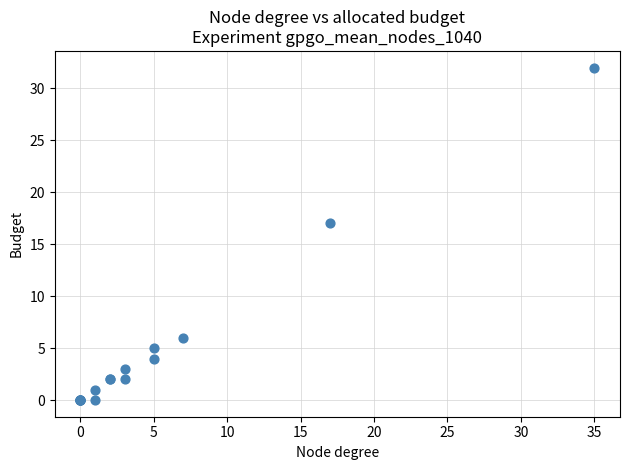

What Y value in the scatter plot is closest to 16?

17